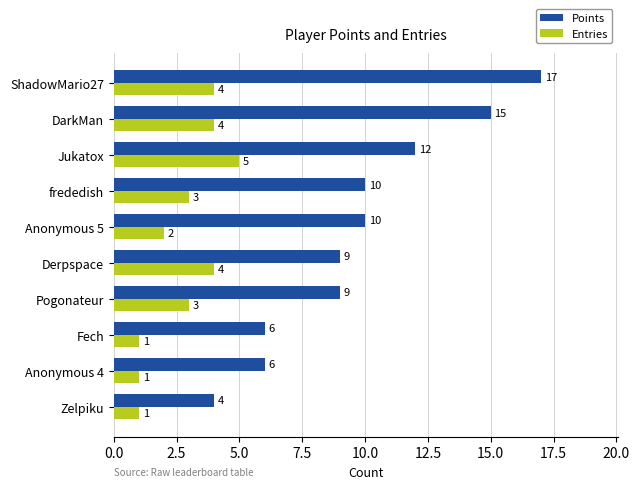

Count the Points values in the range 6 to 12.

7